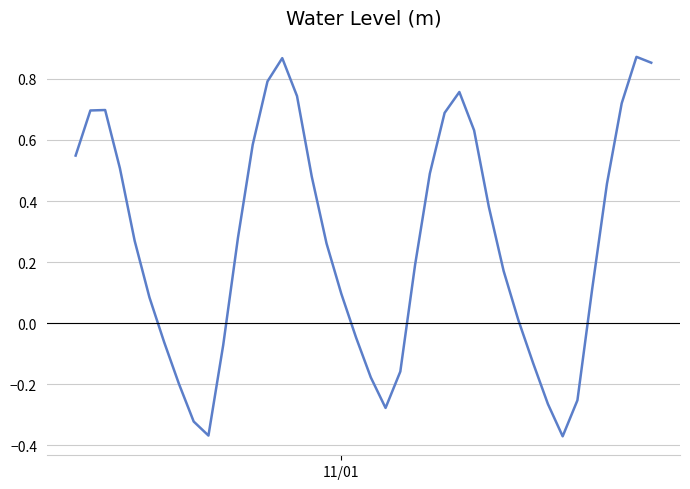

Reading right to left, extract all data points from this chart.

0.9	0.9	0.7	0.5	0.1	-0.3	-0.4	-0.3	-0.1	0.0	0.2	0.4	0.6	0.8	0.7	0.5	0.2	-0.2	-0.3	-0.2	-0.0	0.1	0.3	0.5	0.7	0.9	0.8	0.6	0.3	-0.1	-0.4	-0.3	-0.2	-0.1	0.1	0.3	0.5	0.7	0.7	0.5